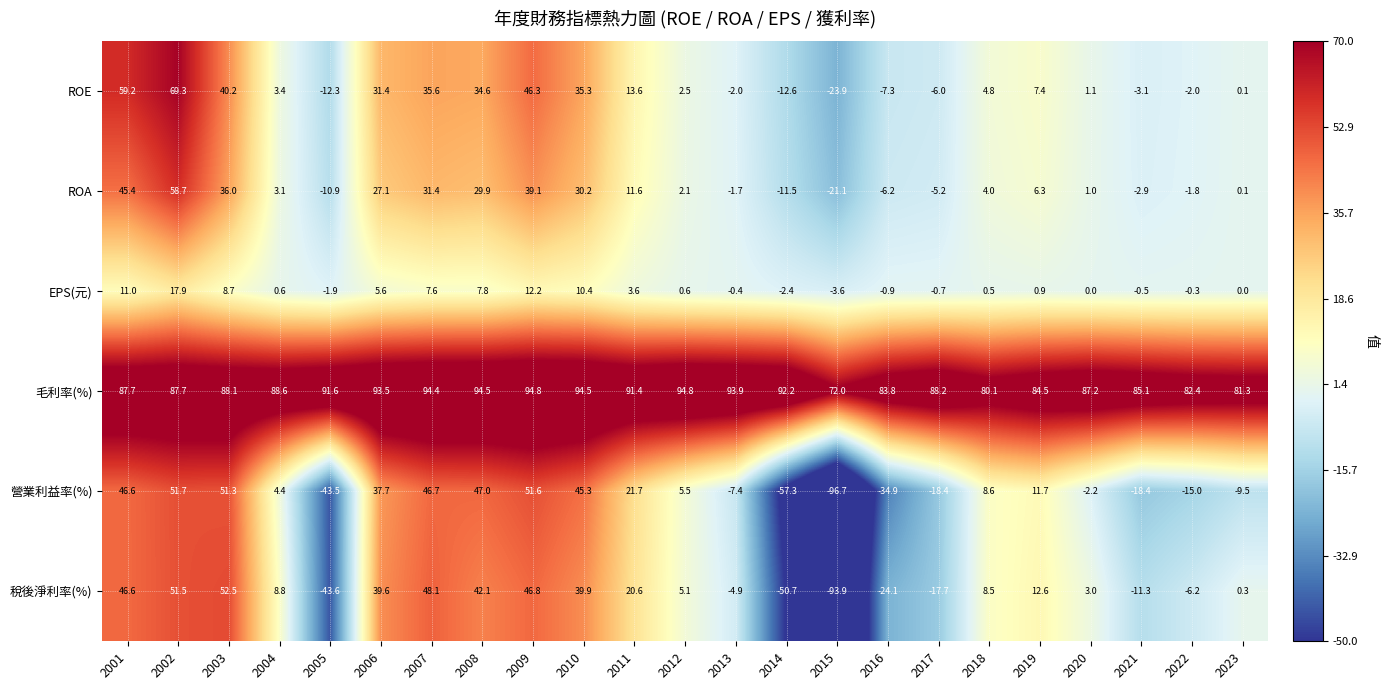

How many distinct data groups are displayed?

6